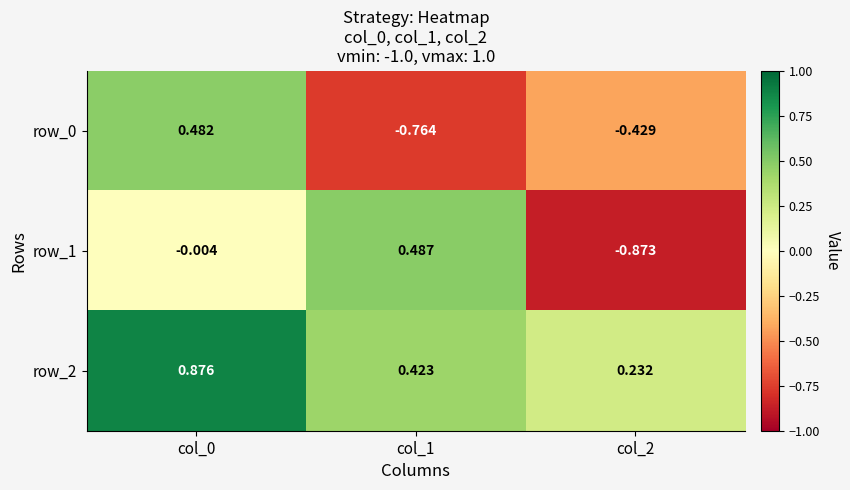

Which series has the largest total across all categories?

row_2